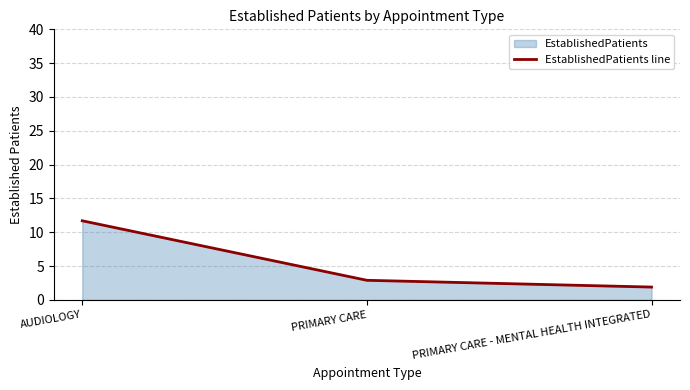

What is the average value?

5.5